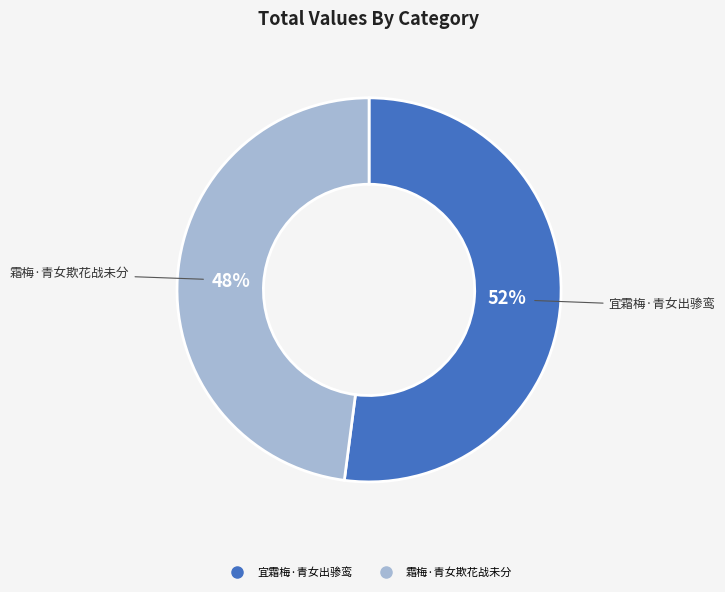

To the nearest percent, what is the average slice percentage?

50%